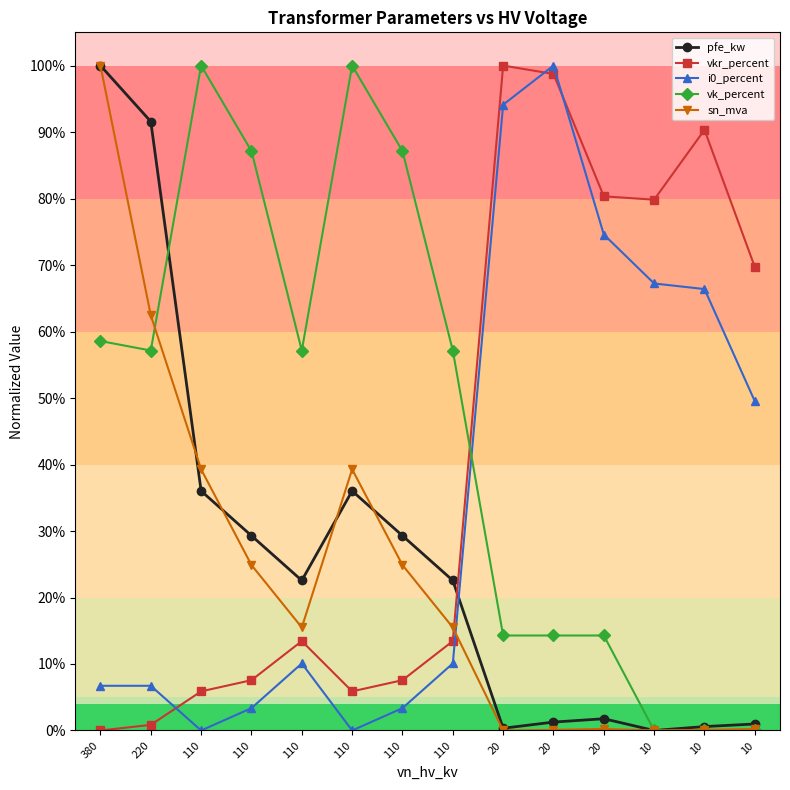

Reading left to right, list all the values displayed in this chart.

pfe_kw: 1.0	0.9	0.4	0.3	0.2	0.4	0.3	0.2	0.0	0.0	0.0	0.0	0.0	0.0
vkr_percent: 0.0	0.0	0.1	0.1	0.1	0.1	0.1	0.1	1.0	1.0	0.8	0.8	0.9	0.7
i0_percent: 0.1	0.1	0.0	0.0	0.1	0.0	0.0	0.1	0.9	1.0	0.7	0.7	0.7	0.5
vk_percent: 0.6	0.6	1.0	0.9	0.6	1.0	0.9	0.6	0.1	0.1	0.1	0.0	0.0	0.0
sn_mva: 1.0	0.6	0.4	0.2	0.2	0.4	0.2	0.2	0.0	0.0	0.0	0.0	0.0	0.0